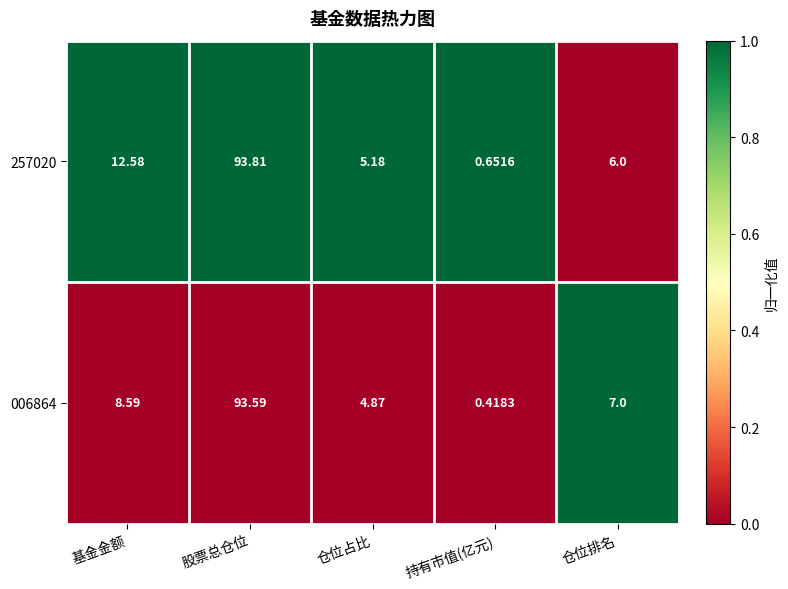

At which label does 257020 first exceed 6?

基金金额